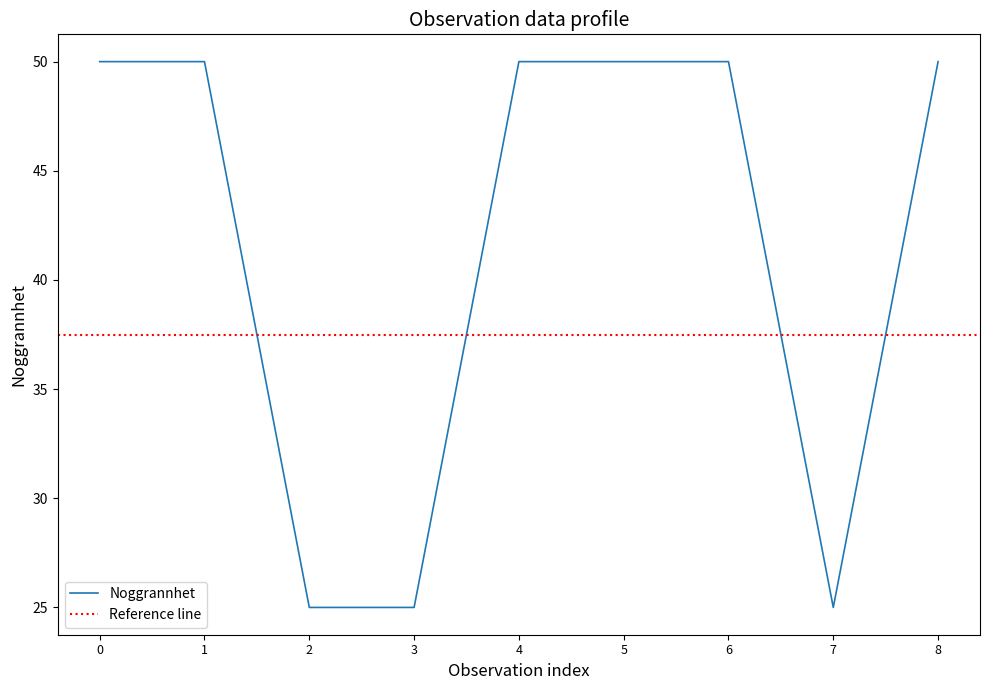

Is it true that Noggrannhet equals 77 at 8?

False